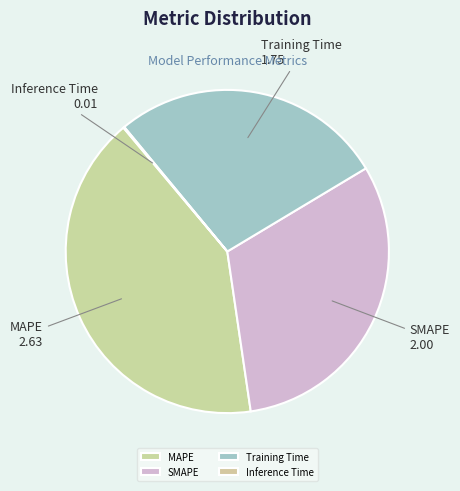

True or false: Training Time accounts for 36% of the total.

False